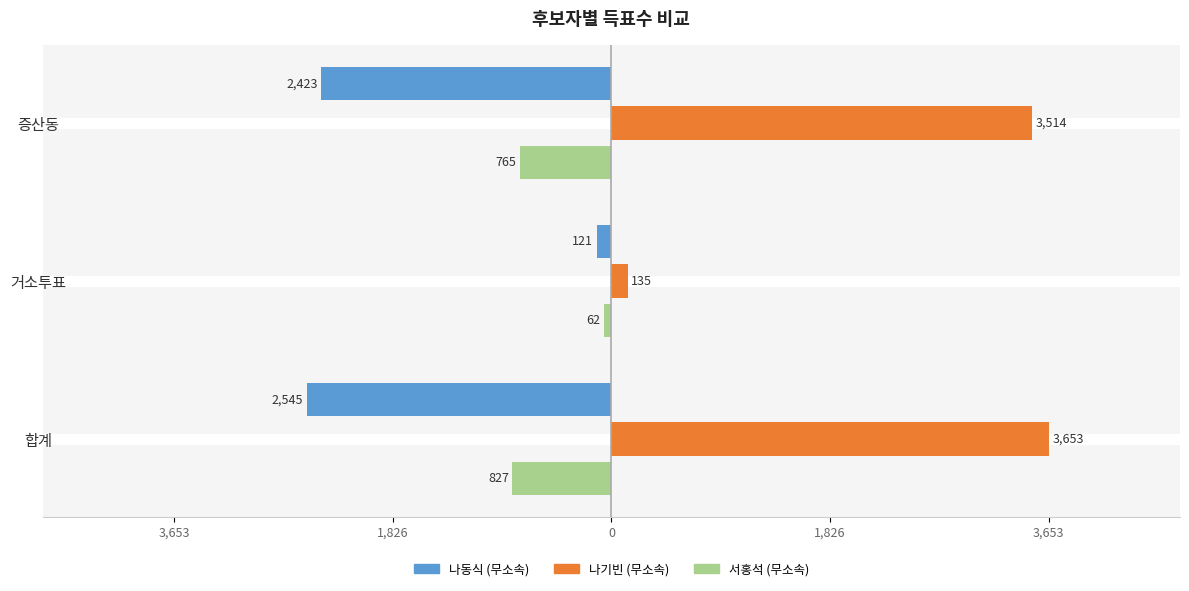

What are all the series names shown in the legend?

나동식 (무소속), 나기빈 (무소속), 서홍석 (무소속)